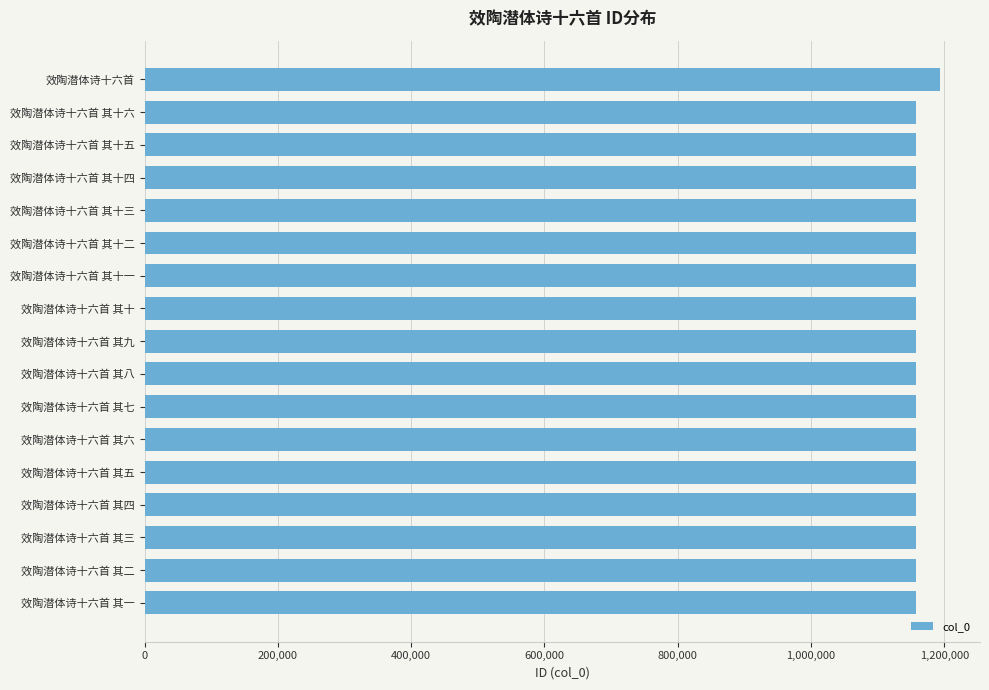

Between 效陶潜体诗十六首 其十二 and 效陶潜体诗十六首, which is larger?

效陶潜体诗十六首